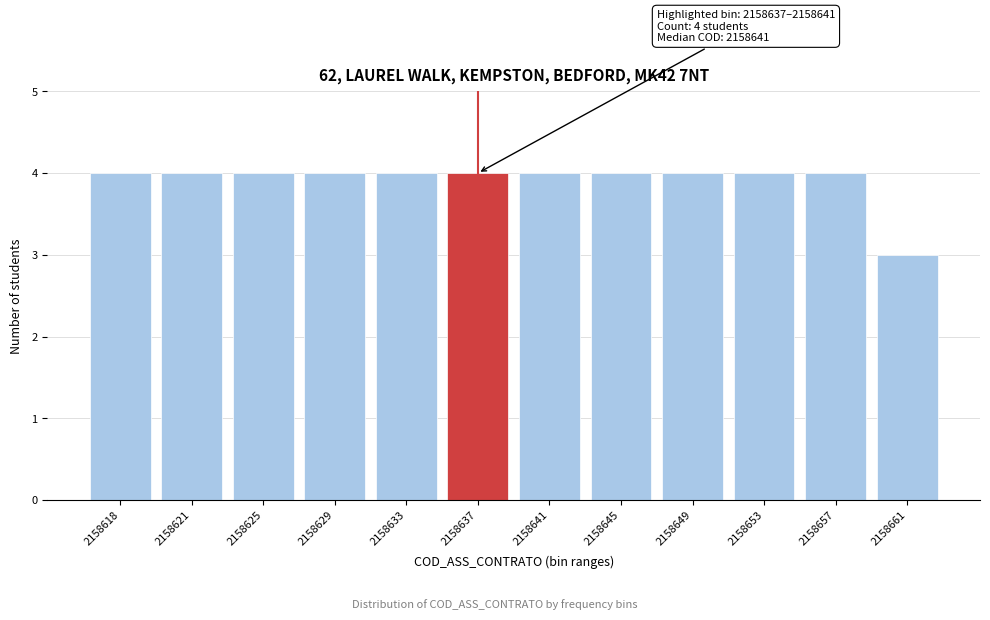

Reading left to right, what are all the values shown in this chart?

2158618=4	2158621=4	2158625=4	2158629=4	2158633=4	2158637=4	2158641=4	2158645=4	2158649=4	2158653=4	2158657=4	2158661=3